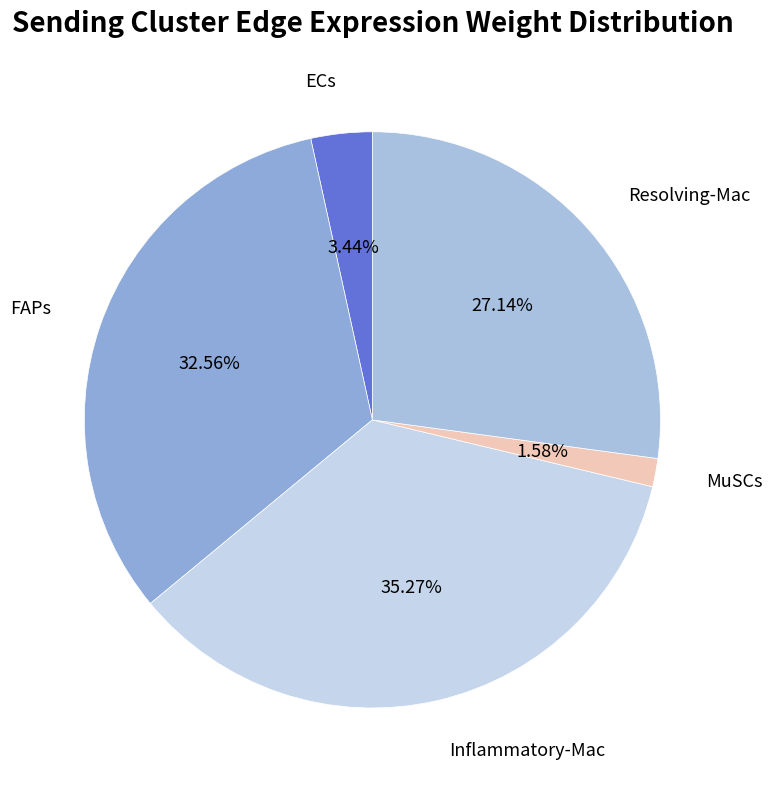

Approximately how many times larger is the value at FAPs compared to ECs?

9.5